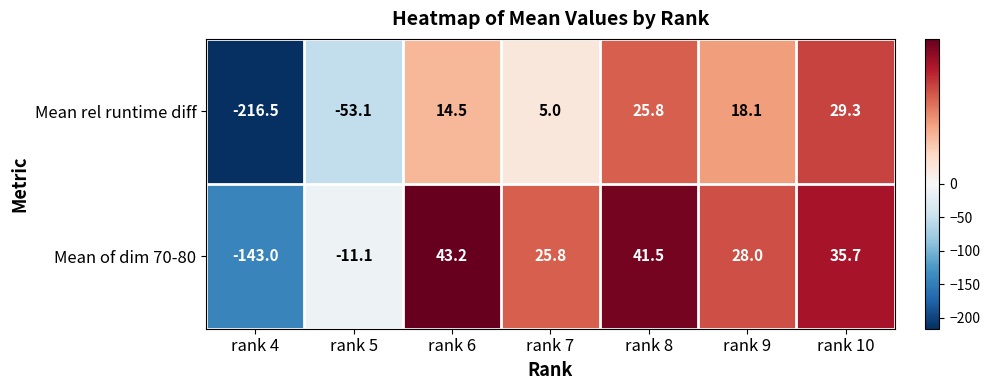

Rank the series by their average value, from highest to lowest.

Mean of dim 70-80, Mean rel runtime diff